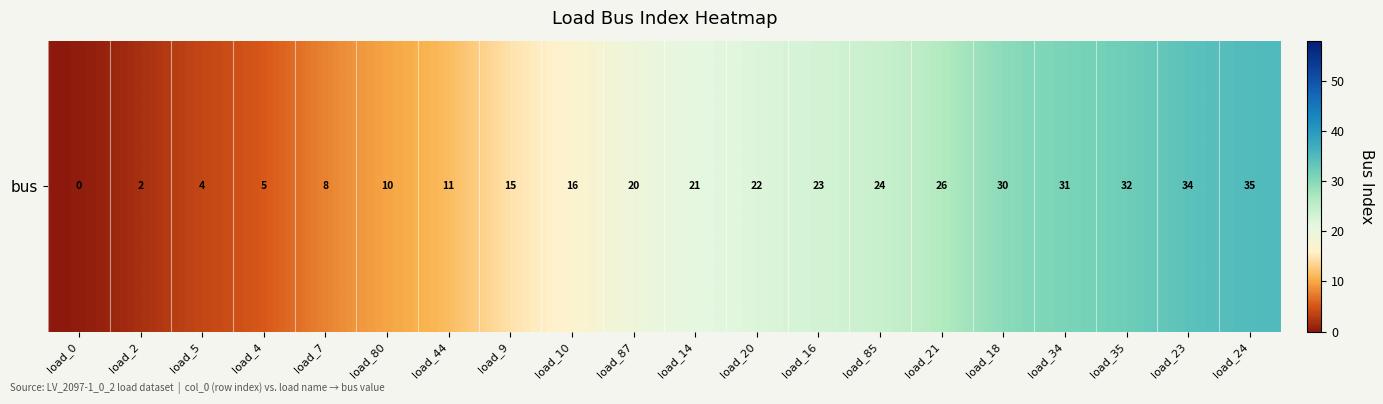

At which label does the data first exceed 21?

load_20